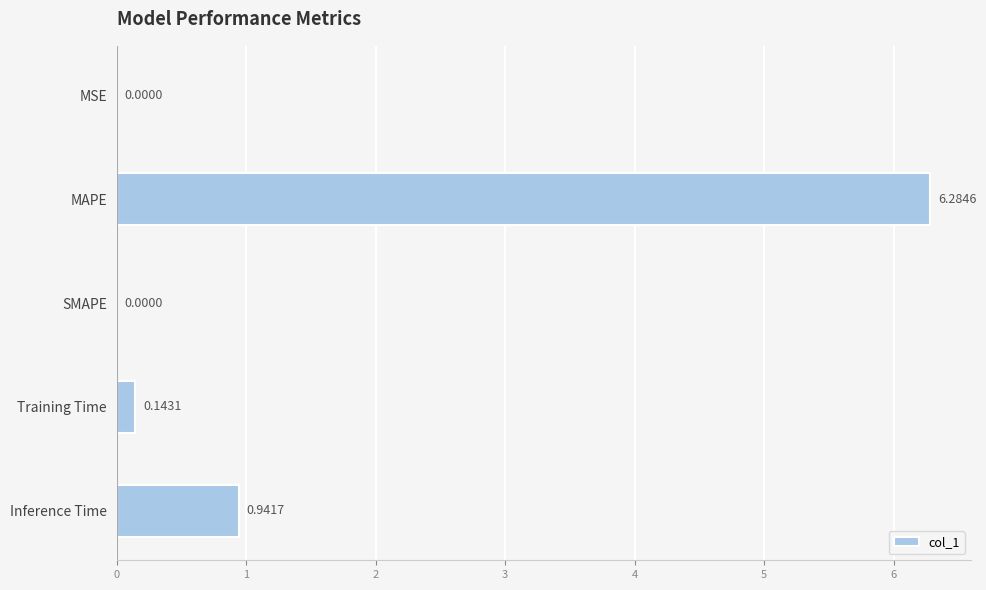

What is the average value?

1.5